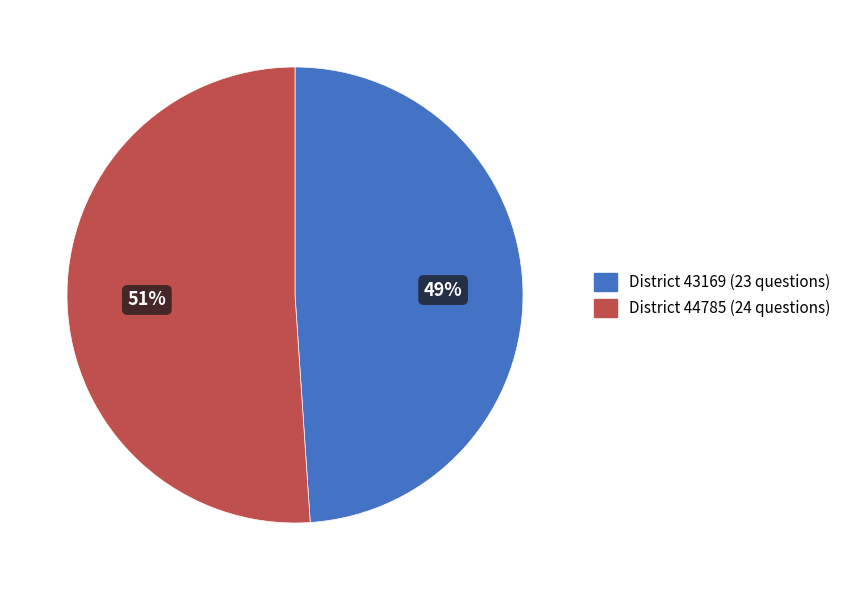

What percentage is the District 44785 (24 questions) slice, to the nearest percent?

51%